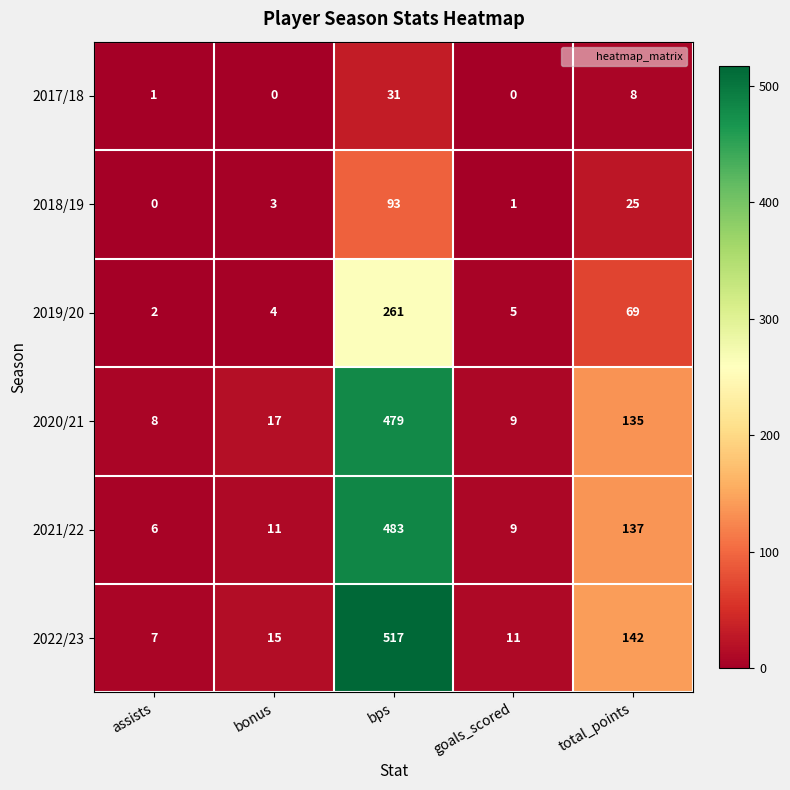

Which series has the largest total across all categories?

2022/23